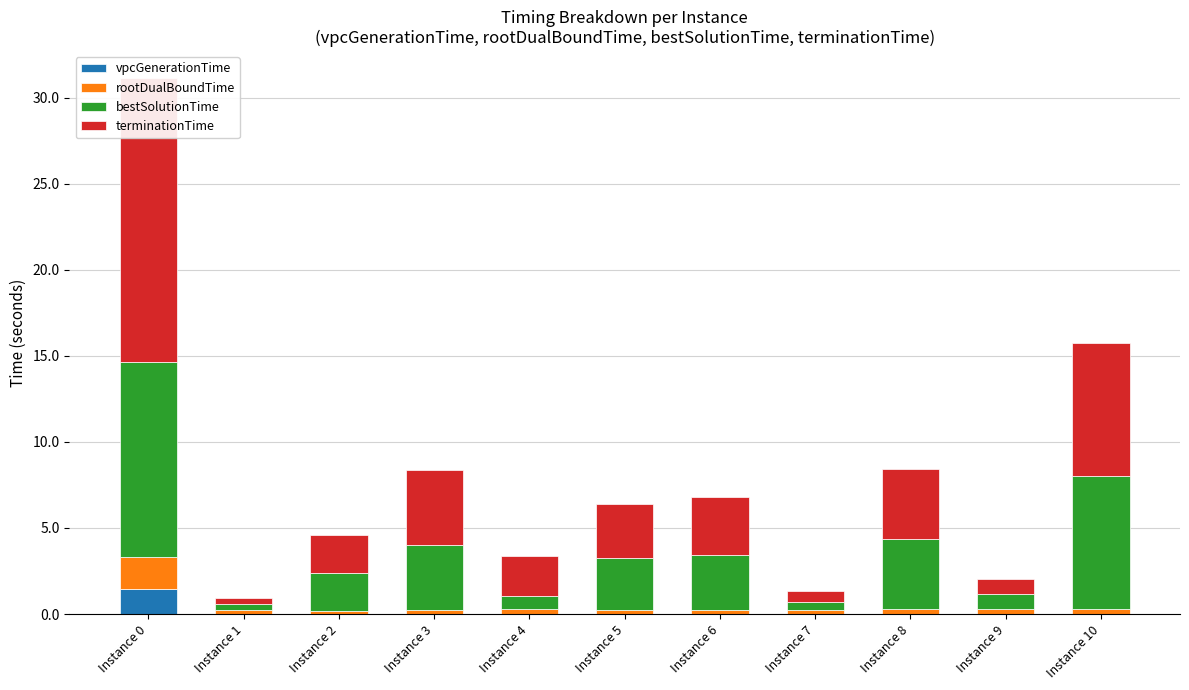

How many distinct data groups are displayed?

4